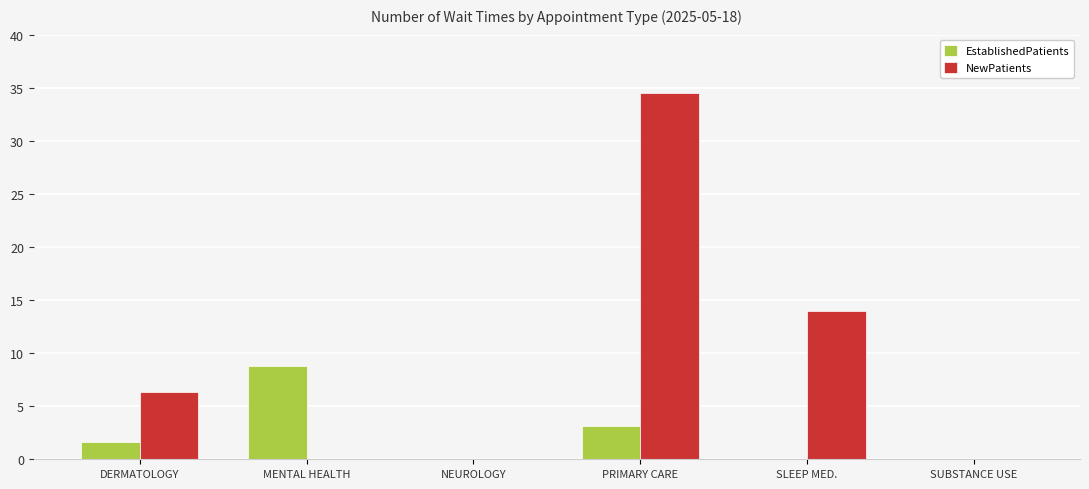

Between DERMATOLOGY and SLEEP MED., which series saw the biggest shift?

NewPatients